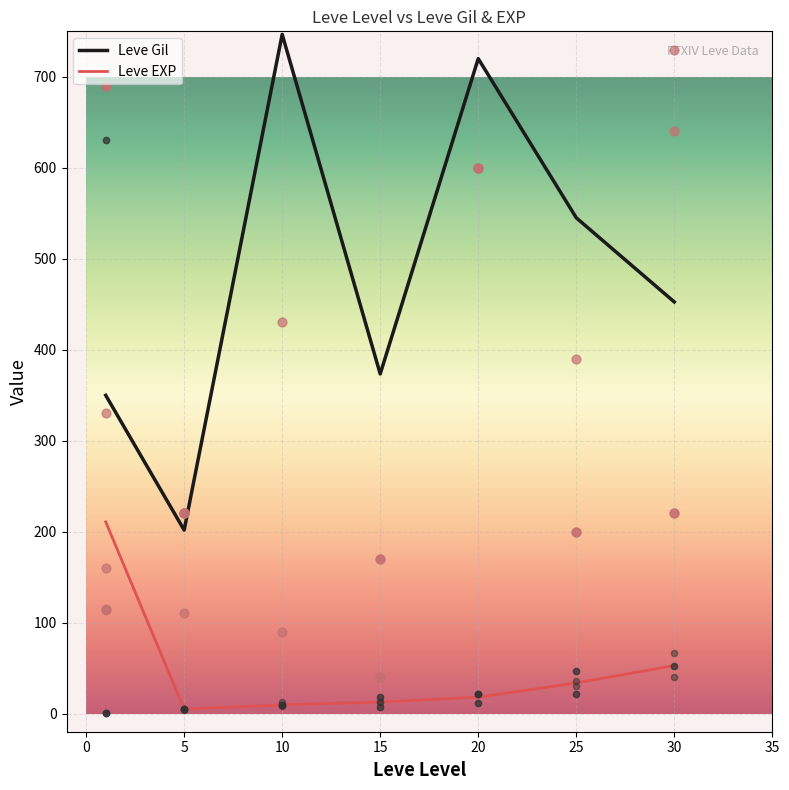

Which series has the largest total across all categories?

Leve Gil